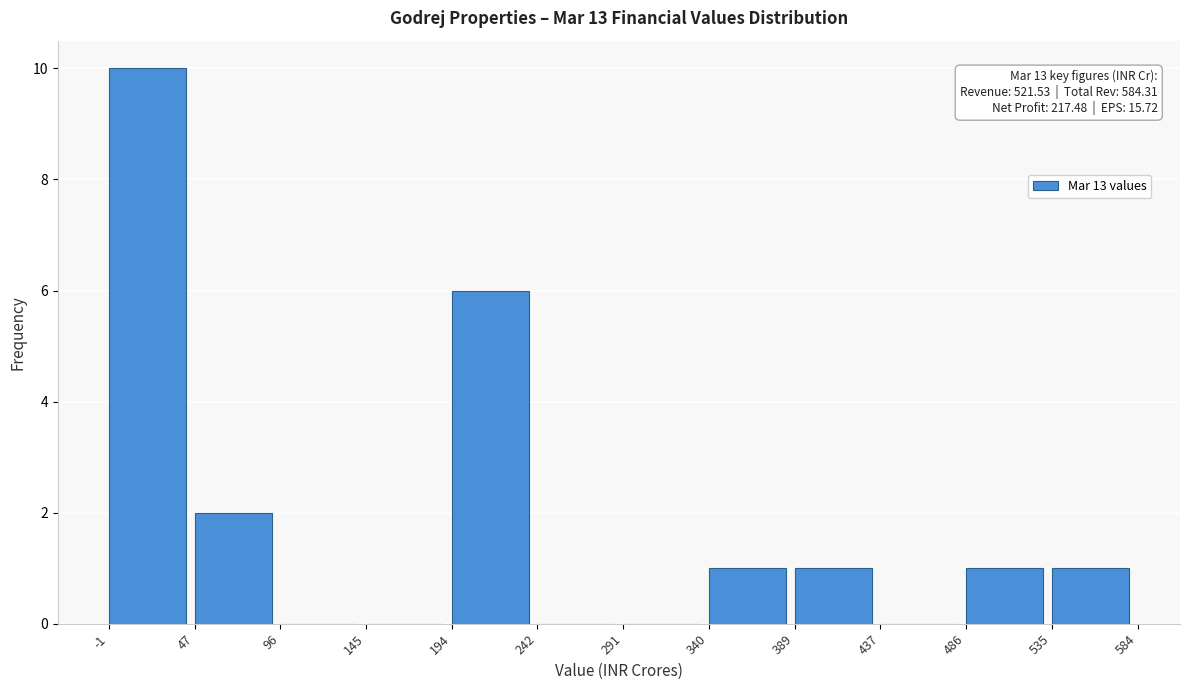

Which range on the x-axis has the tallest bar?

-1 to 47